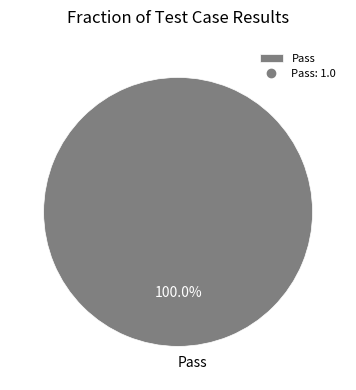

Is there any slice that represents more than half of the pie?

Yes